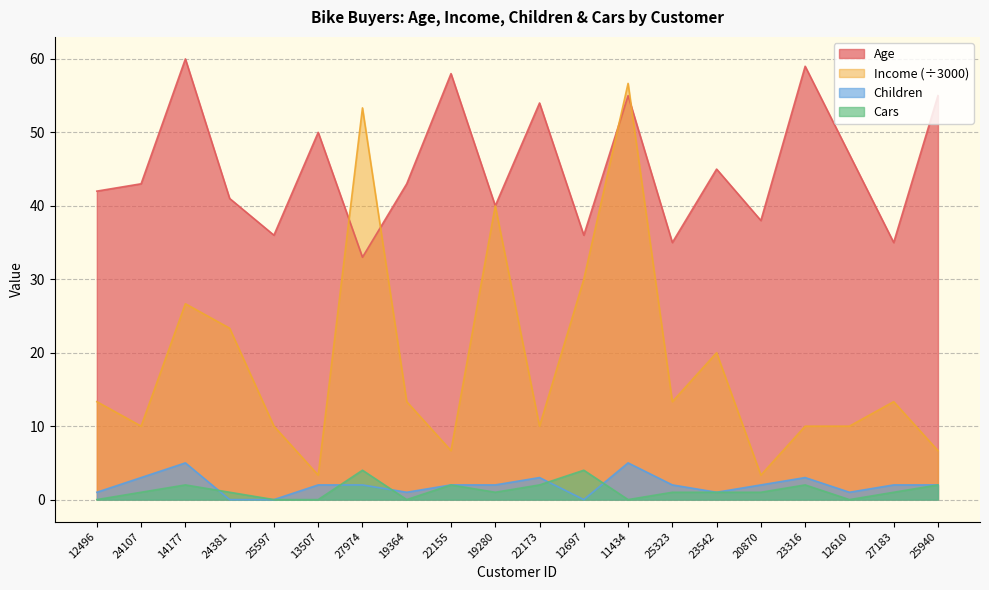

Is it true that Income equals 1.7 at 20870?

False